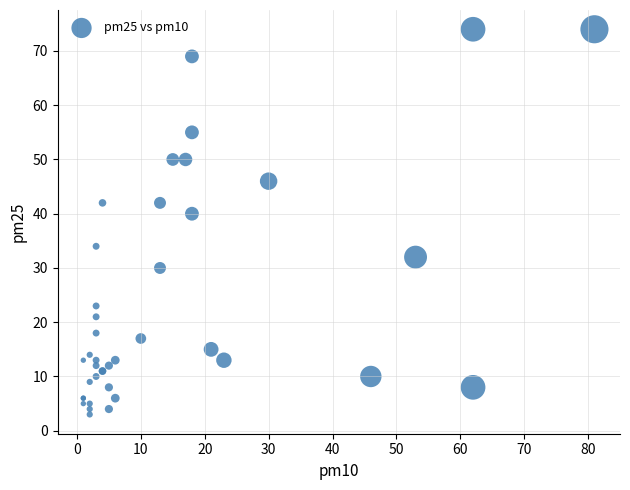

What Y value in the scatter plot is closest to 38?

40